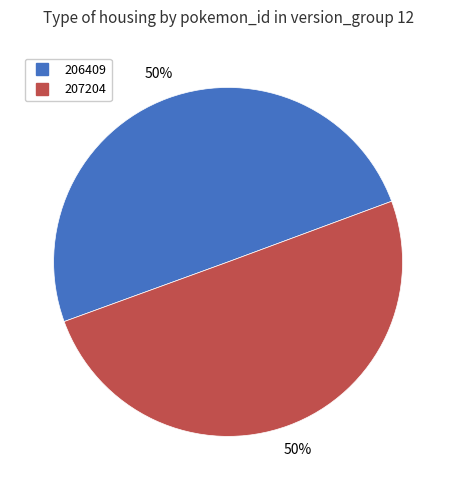

What is the ratio of the value at 207204 to the value at 206409?

1.0